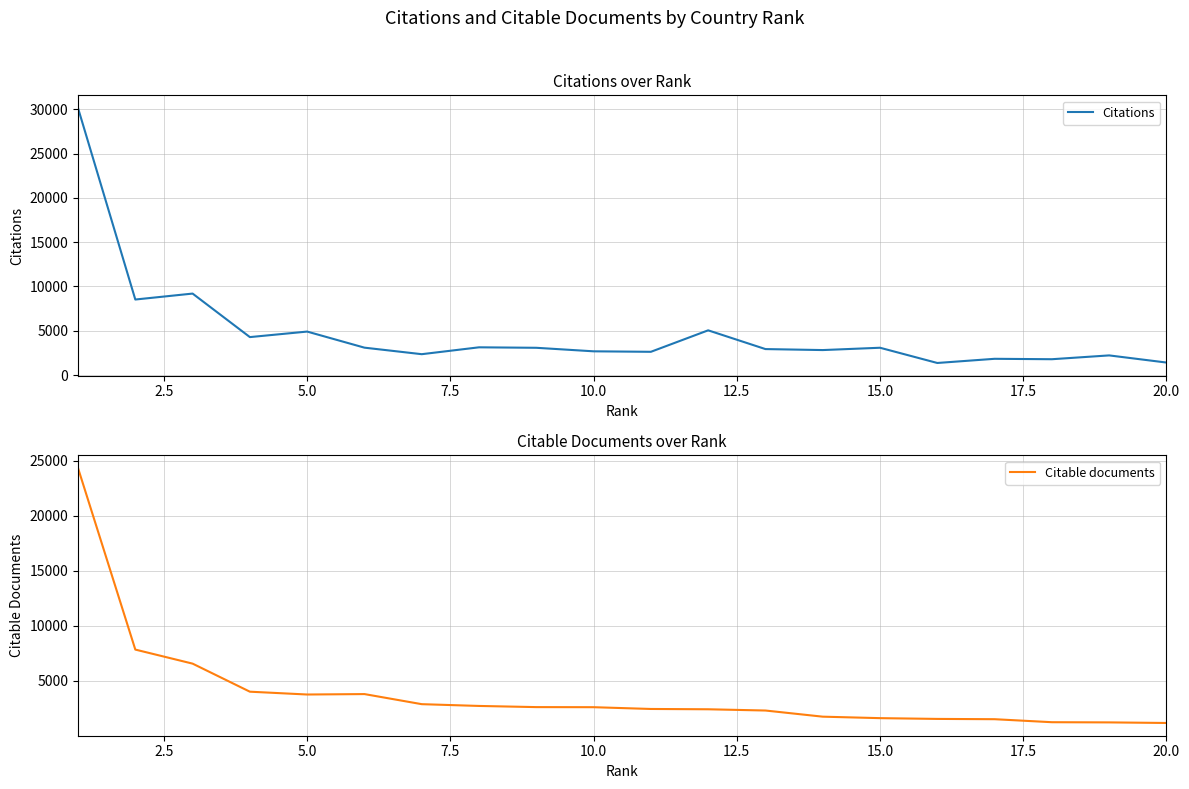

Reading left to right, what are all the values shown in this chart?

Citations: 30136	8528	9199	4287	4910	3095	2358	3134	3080	2682	2627	5051	2935	2823	3085	1366	1837	1790	2221	1415
Citable documents: 24349	7855	6578	4028	3772	3811	2894	2733	2627	2619	2458	2430	2317	1758	1624	1554	1528	1255	1238	1185